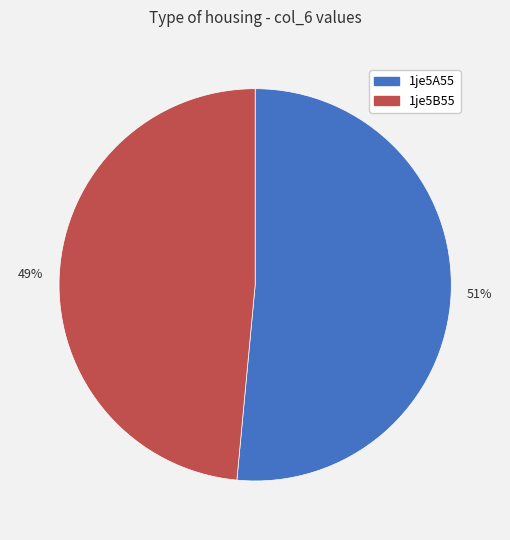

How many segments does this pie chart have?

2